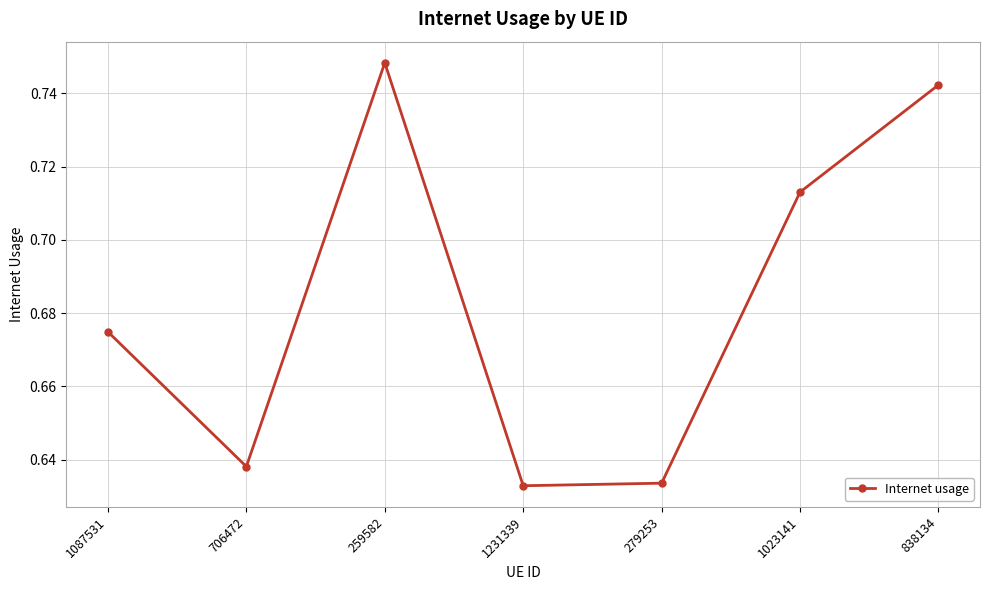

The value at 259582 is 0.3. True or false?

False